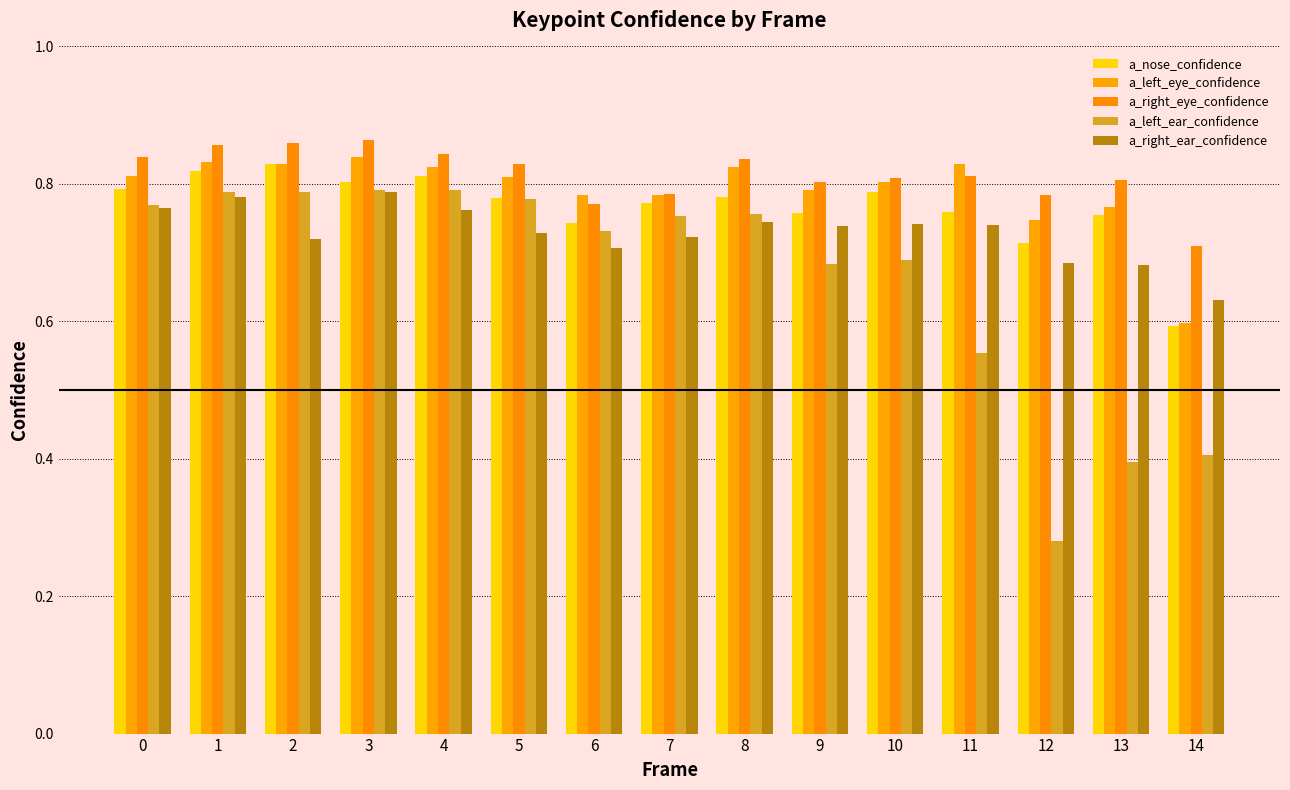

Between 5 and 7, which series saw the biggest shift?

a_right_eye_confidence